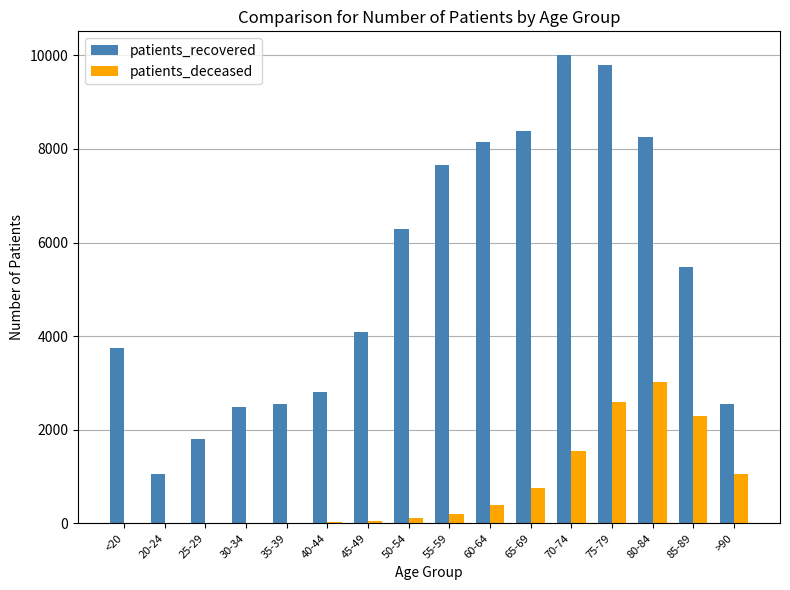

Count the number of categories in the chart.

16